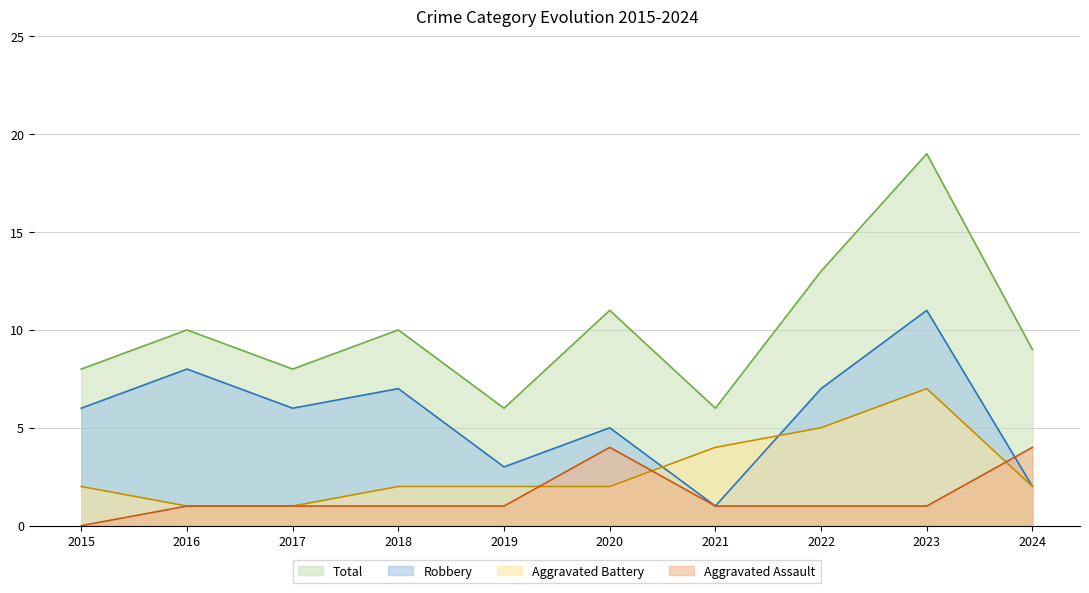

Where is Aggravated Assault nearest to the value 2?

2016